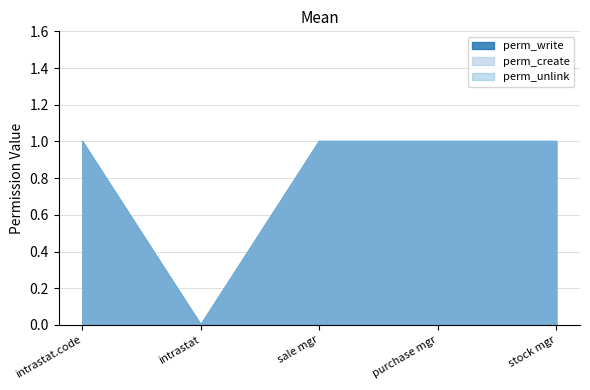

At how many categories does at least one series exceed 0?

4